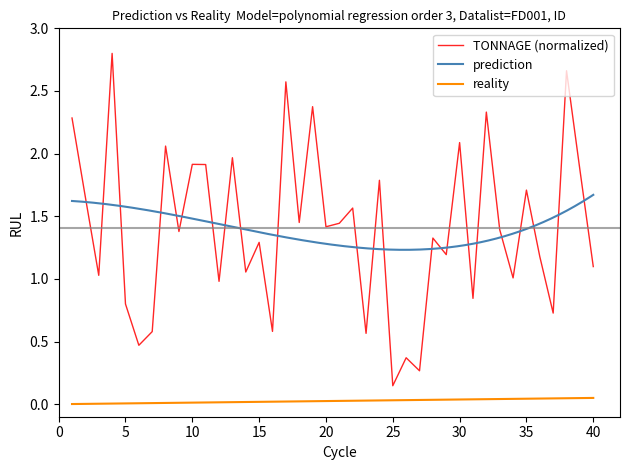

True or false: reality and TONNAGE (normalized) cross at least once.

False